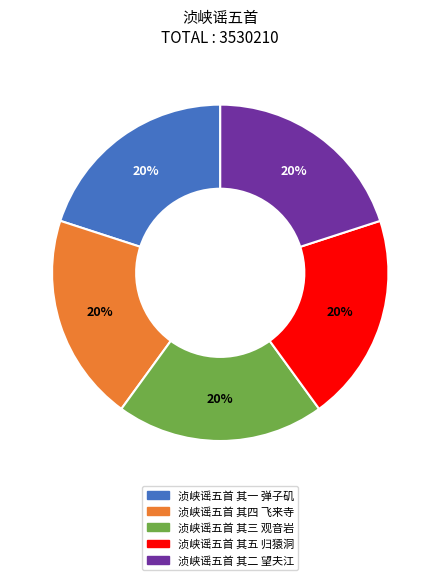

Is the sum of 浈峡谣五首 其二 望夫江 and 浈峡谣五首 其一 弹子矶 greater than half?

No